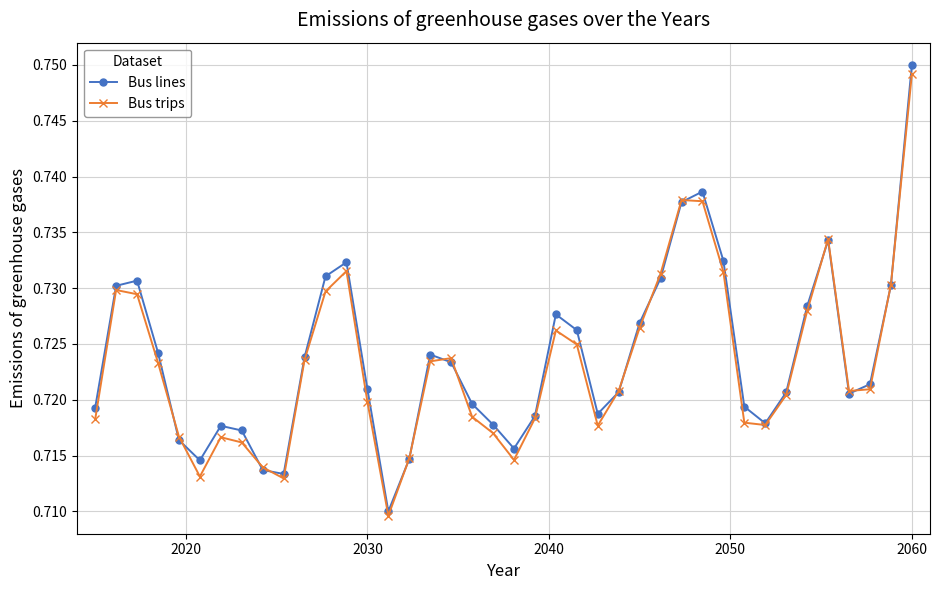

In Bus lines, how many points are lower than both neighbors (excluding endpoints)?

7